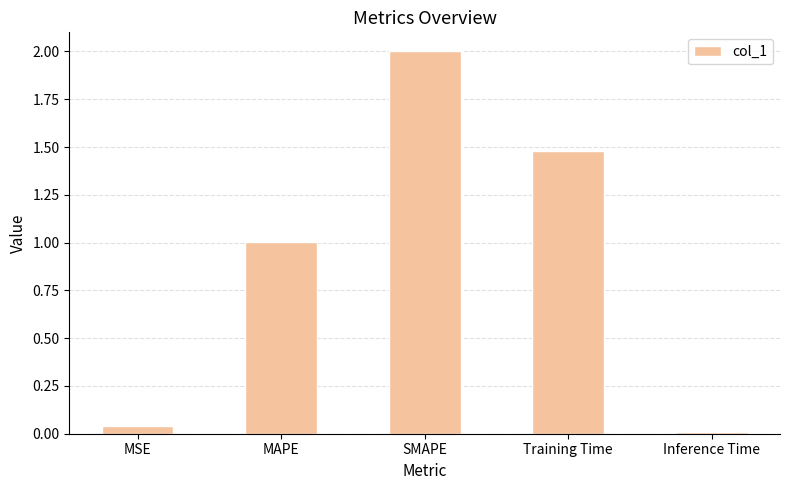

What is the sum of the values at Inference Time and SMAPE?

2.0